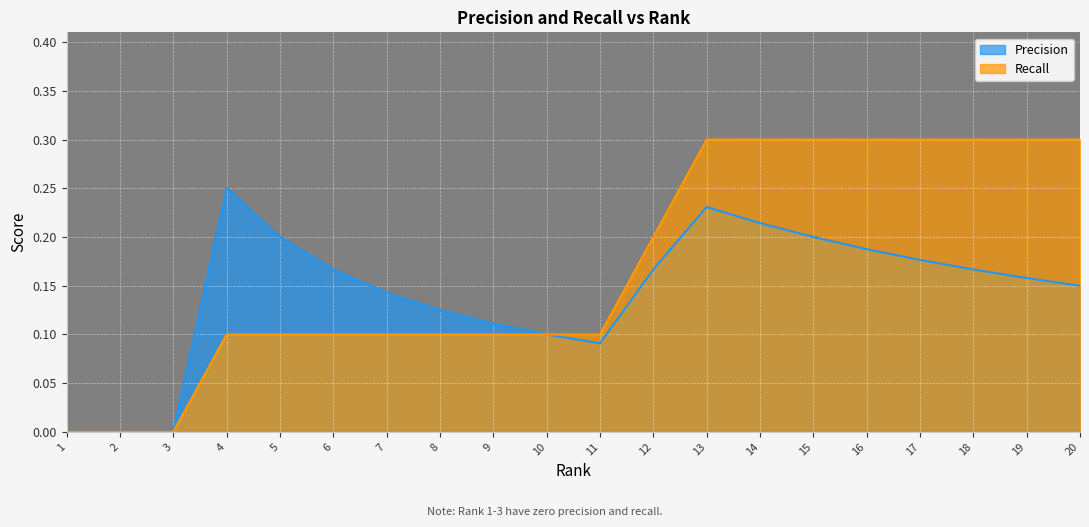

True or false: Recall and Precision intersect in this chart.

False